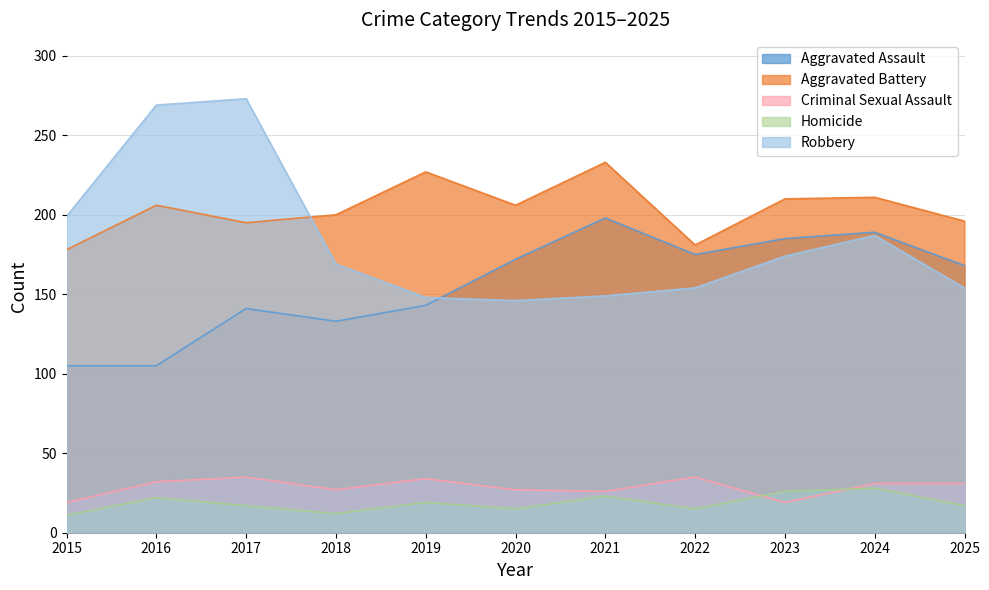

At which label does Aggravated Battery reach its minimum?

2015